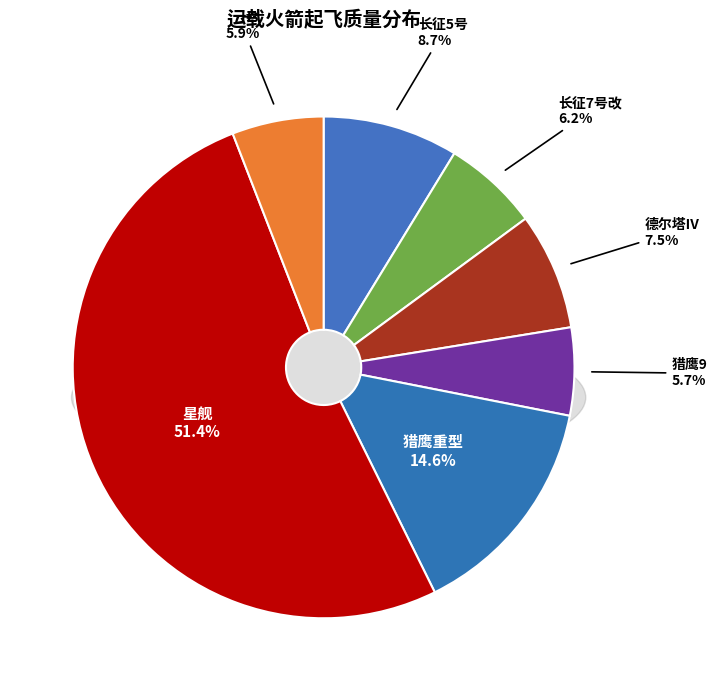

Which slice represents more than half of the pie?

星舰